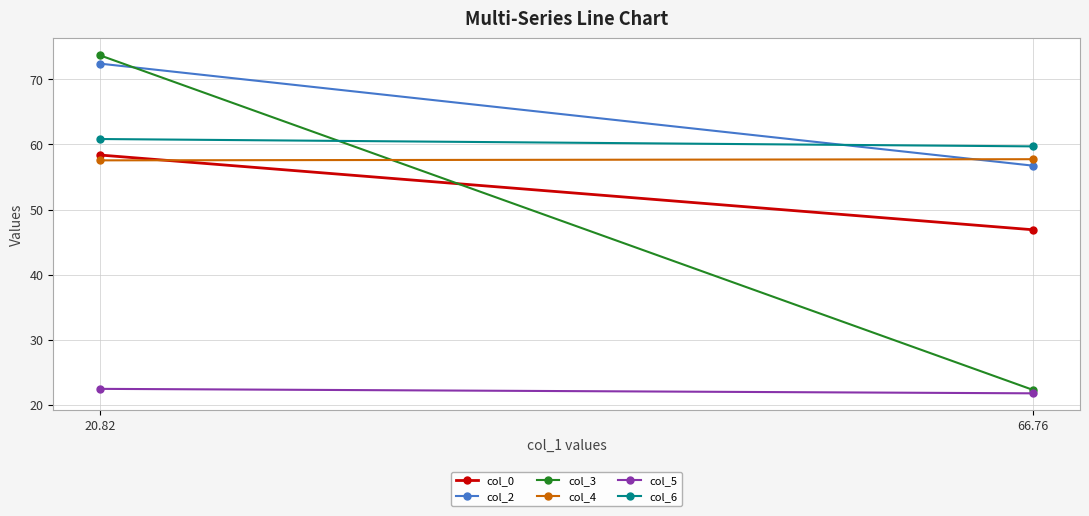

Reading left to right, transcribe all the data shown in this chart.

col_0: 20.82=58.4	66.76=46.9
col_2: 20.82=72.4	66.76=56.7
col_3: 20.82=73.7	66.76=22.3
col_4: 20.82=57.6	66.76=57.7
col_5: 20.82=22.5	66.76=21.8
col_6: 20.82=60.8	66.76=59.7